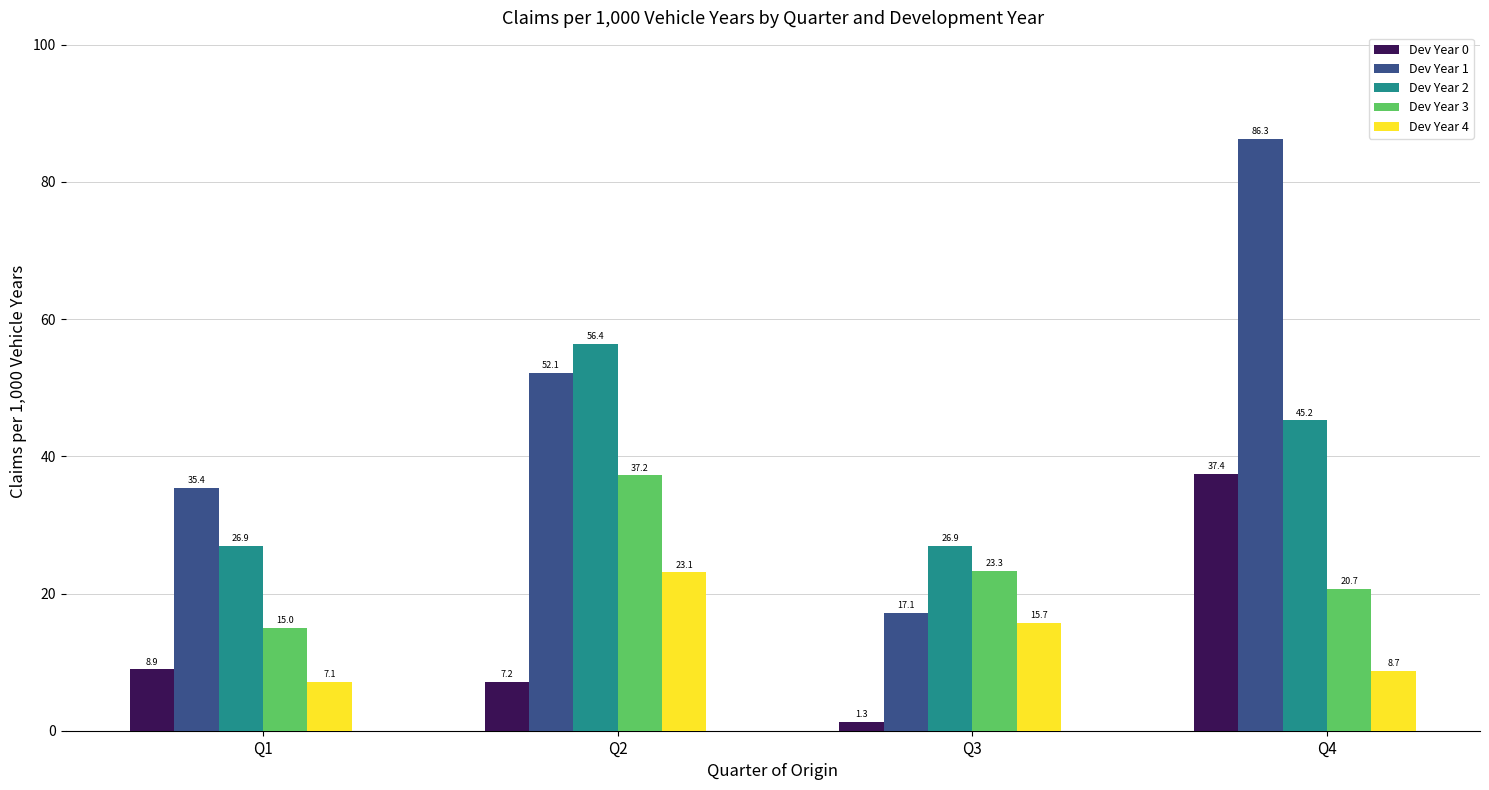

What is the average value of the Dev Year 0 series?

13.7